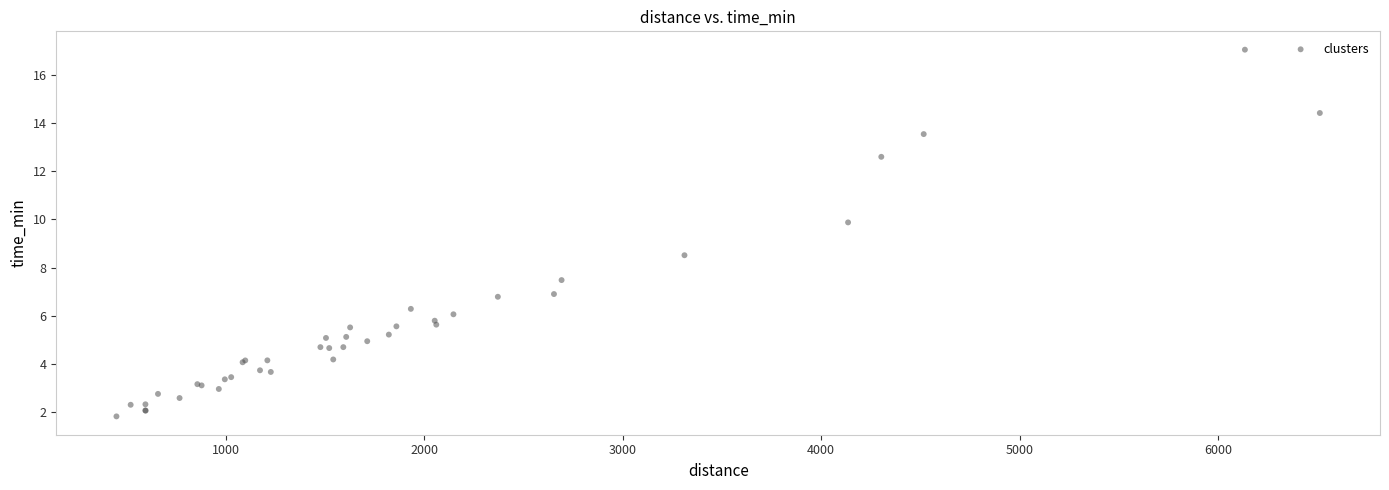

What Y value in the scatter plot is closest to 9?

8.5